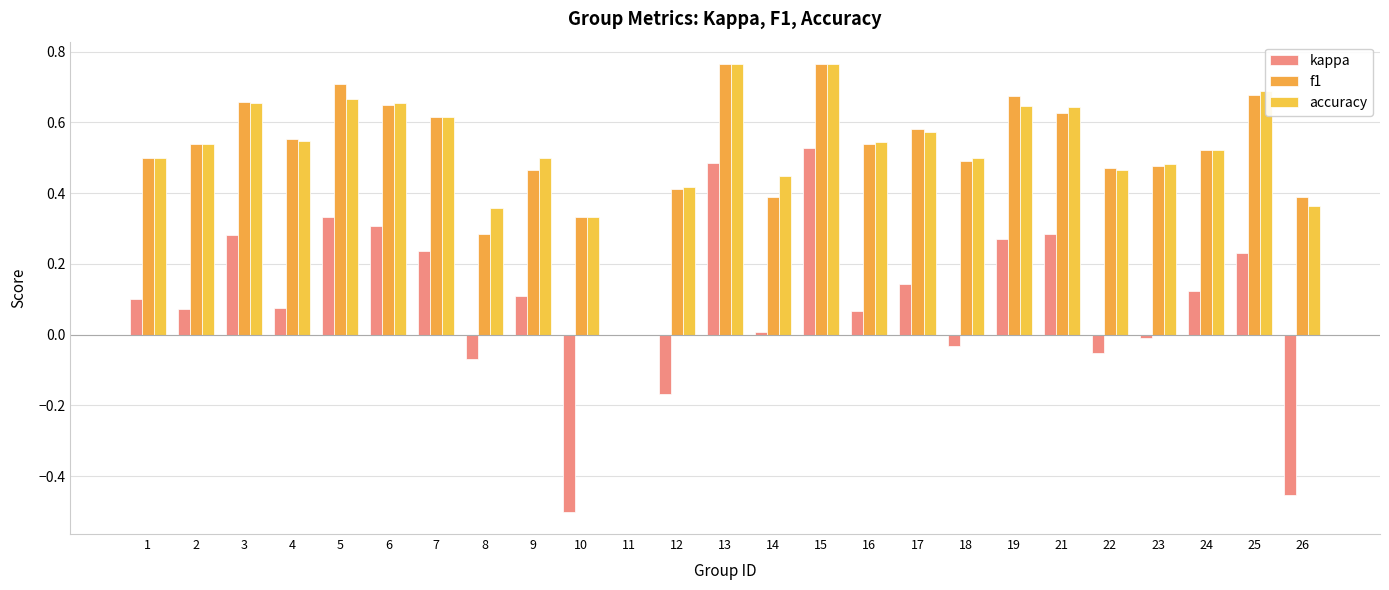

Are the bars grouped side by side (vs. stacked)?

Yes